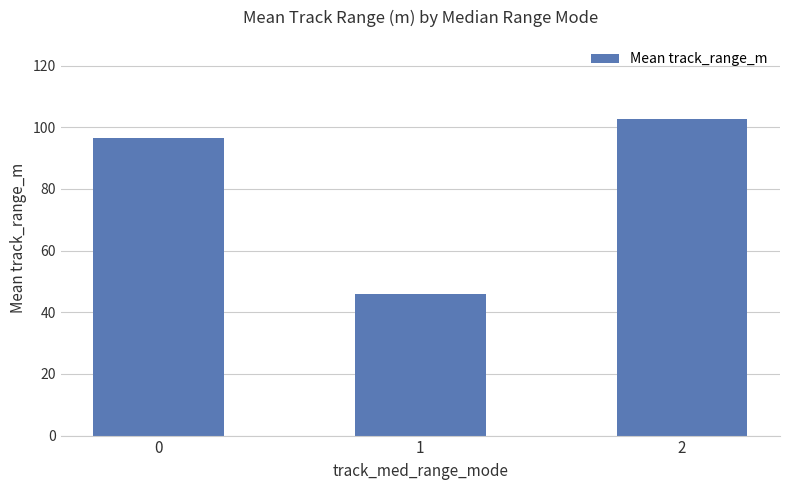

Does the chart contain stacked bars?

No